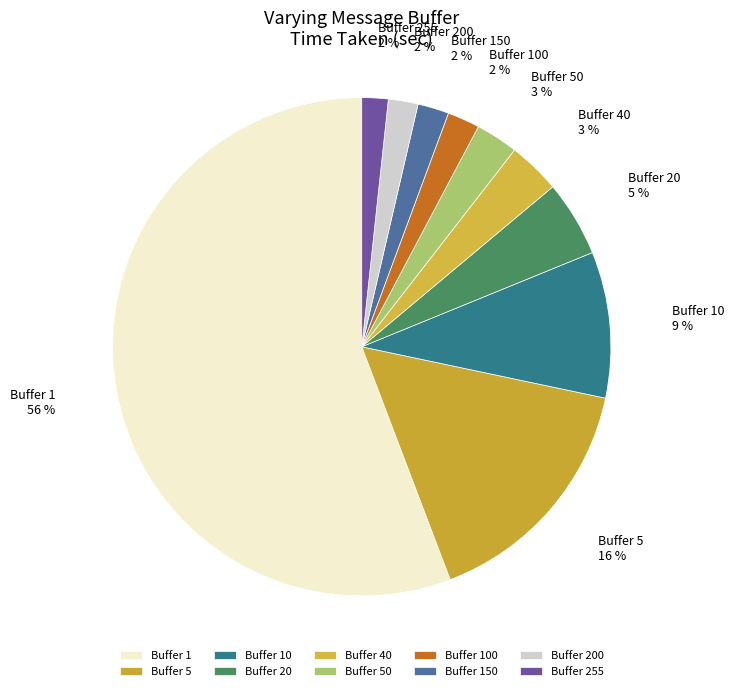

Do Buffer 40 and Buffer 150 together represent more than half of the pie?

No